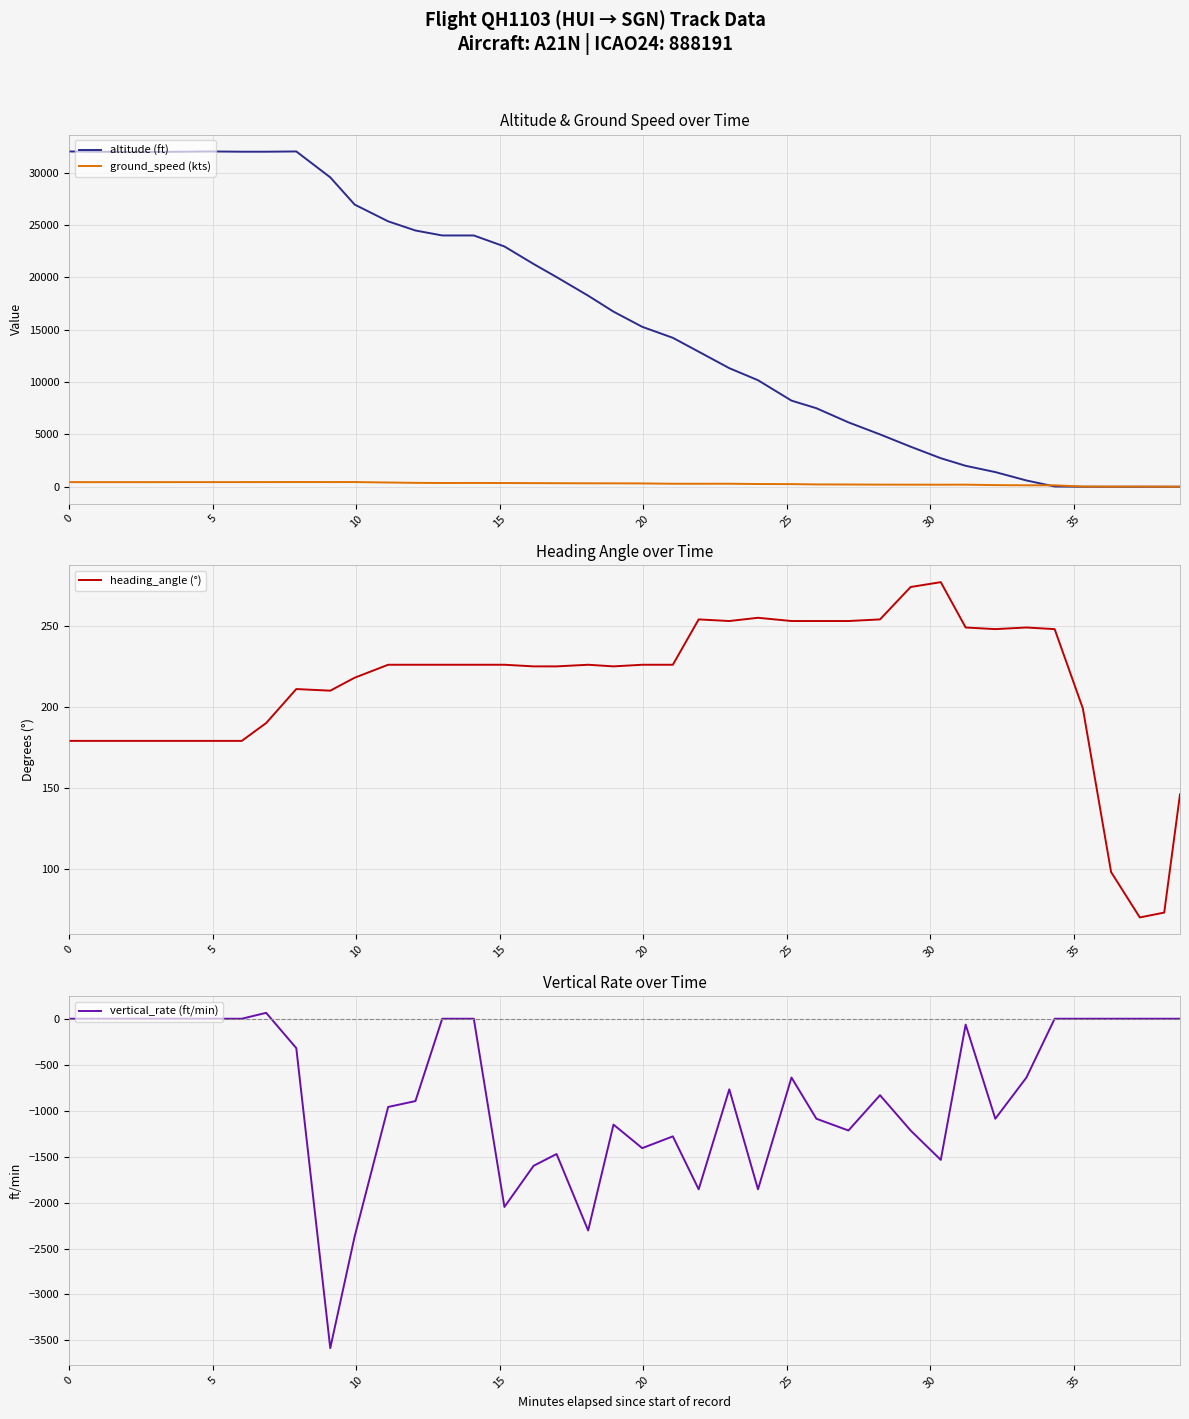

List the series in order of their peak value, highest first.

altitude (ft), ground_speed (kts), heading_angle (°), vertical_rate (ft/min)